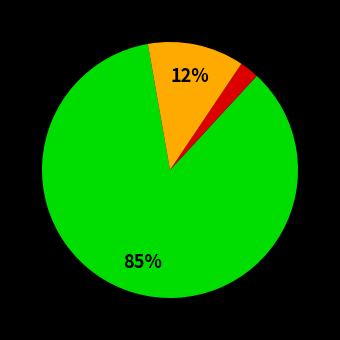

To the nearest percent, what is the average slice percentage?

33%